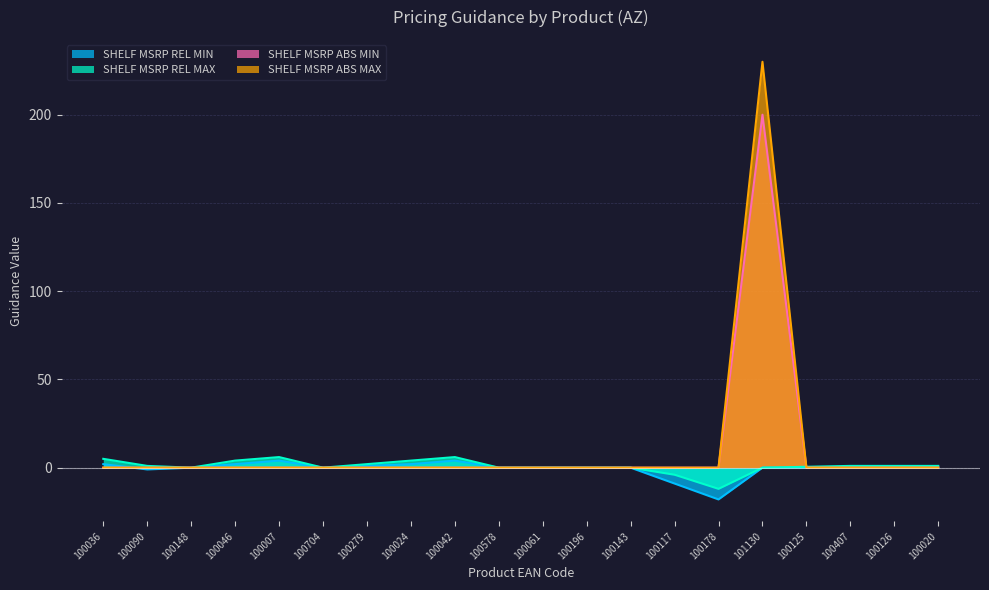

How many lines are shown in the chart?

4